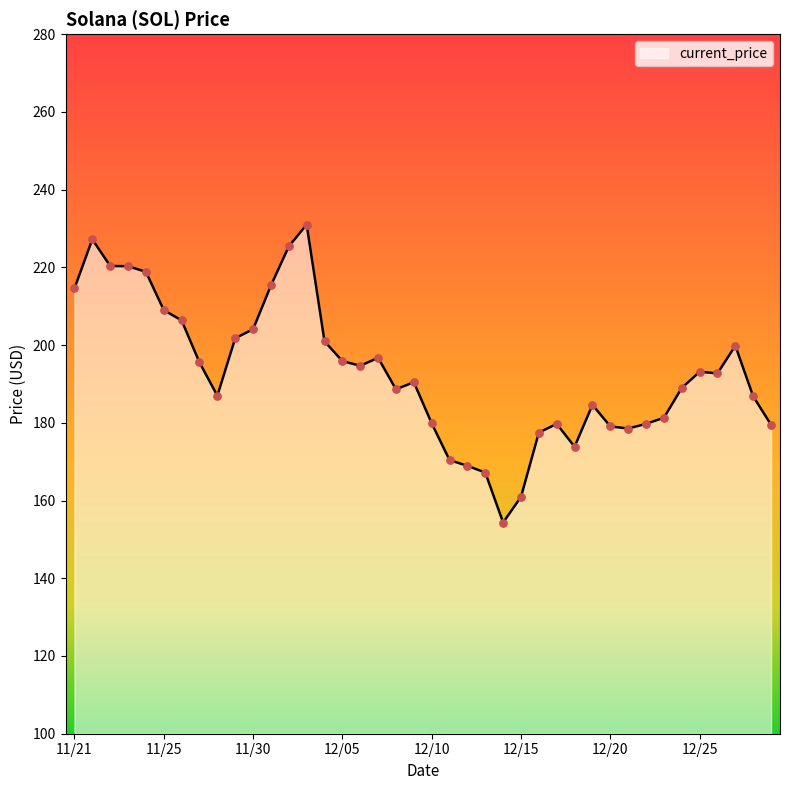

What is the maximum value shown in the chart?

231.0